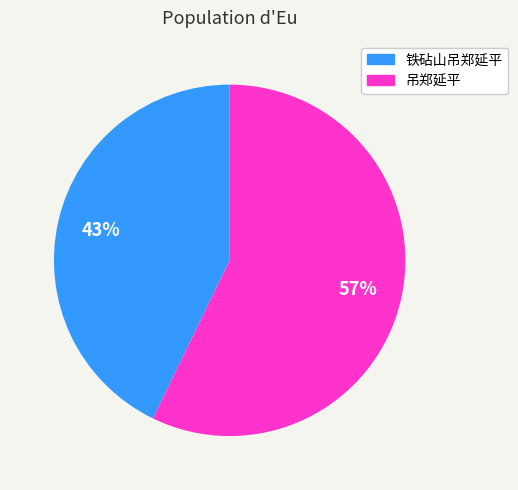

To the nearest percent, what is the difference between the largest and smallest slice percentages?

14%